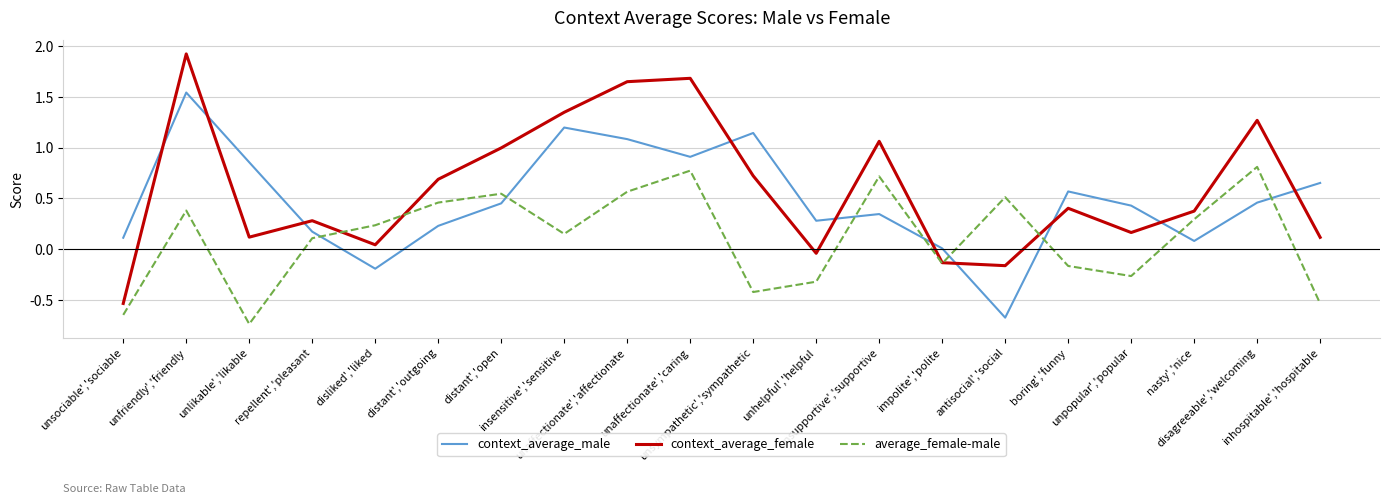

At which category is the sum across all series the highest?

unfriendly','friendly